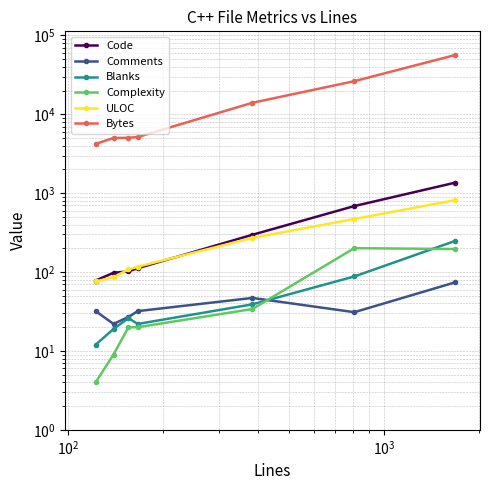

Which series has the largest range (max minus min)?

Bytes